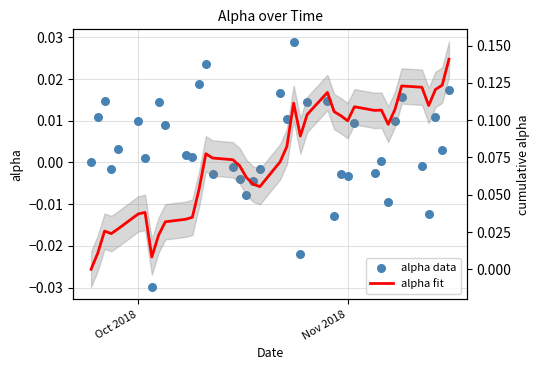

Is the value of alpha data at 38 greater than the value of alpha fit at 38?

No